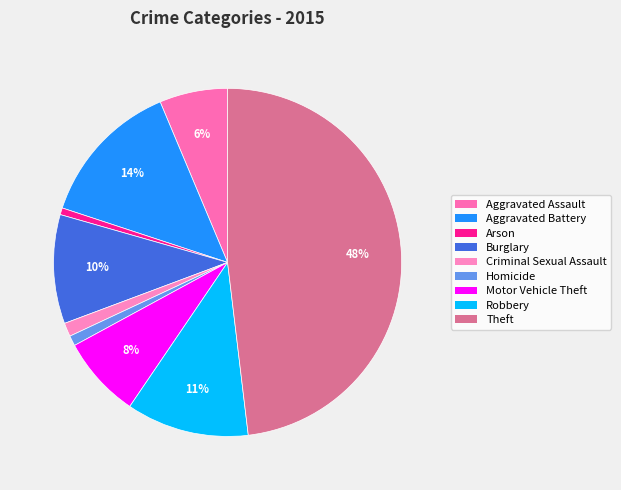

What percentage is the Aggravated Assault slice, to the nearest percent?

6%